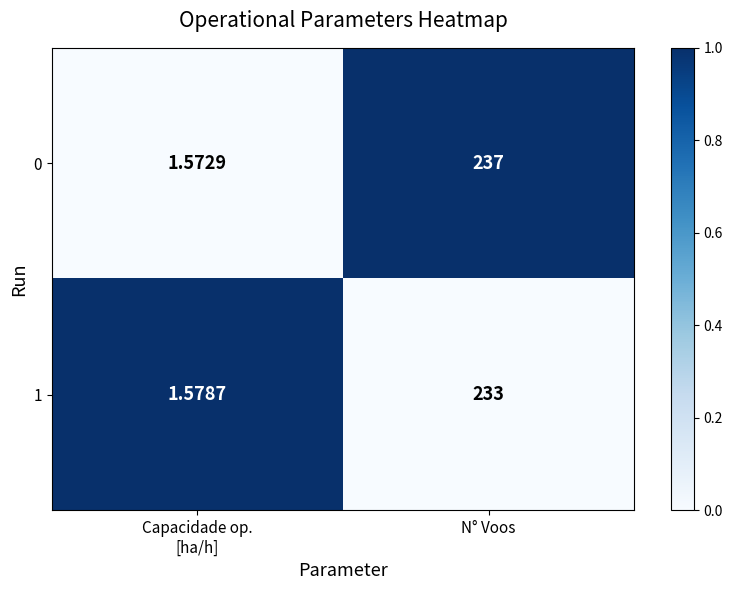

What is the total value across all series at Capacidade op.
[ha/h]?

3.2